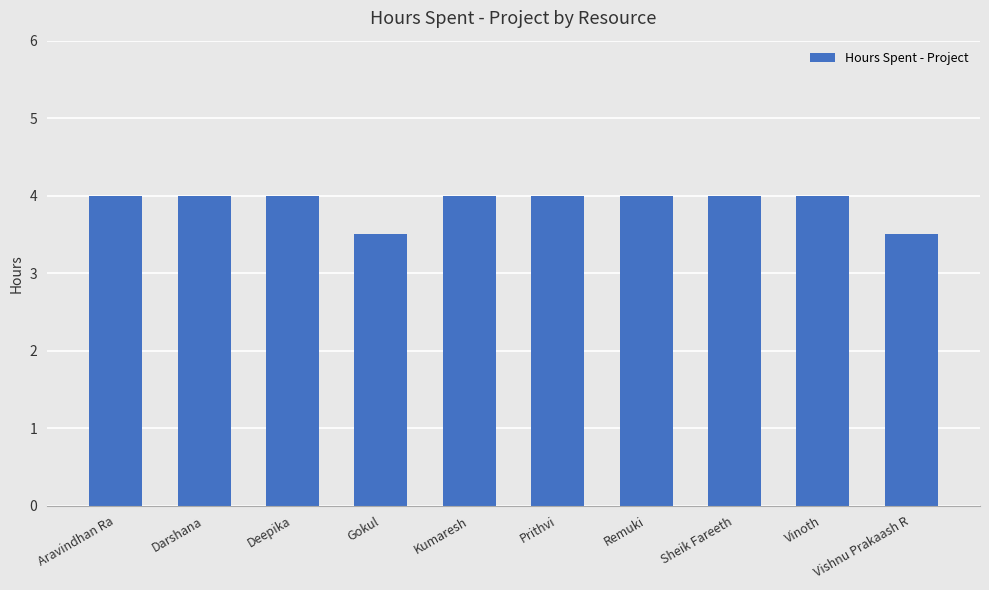

What is the minimum value shown in the chart?

3.5